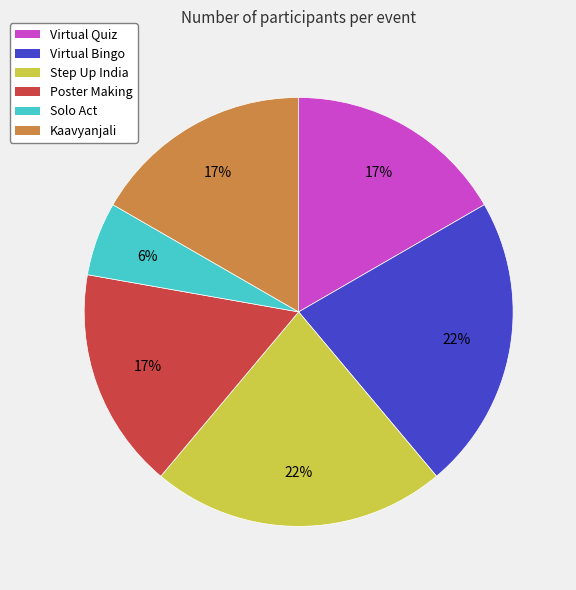

Which slice is the smallest?

Solo Act